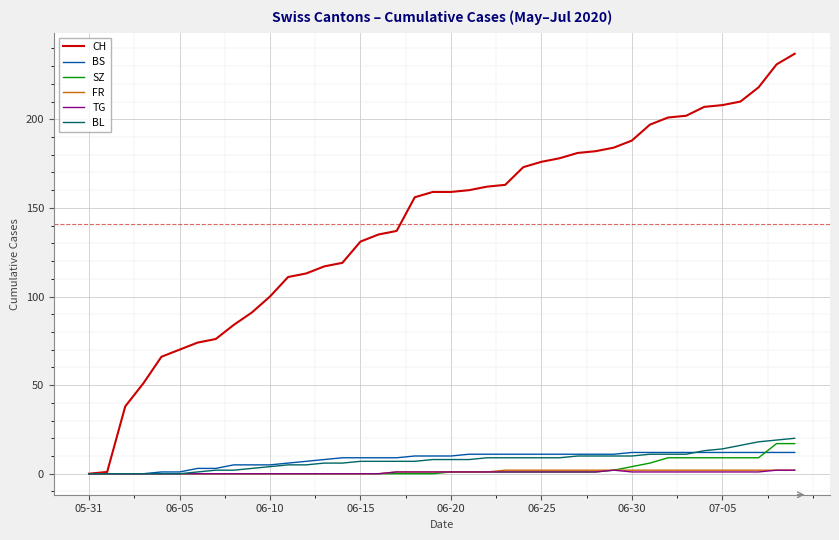

Which series has the largest range (max minus min)?

CH